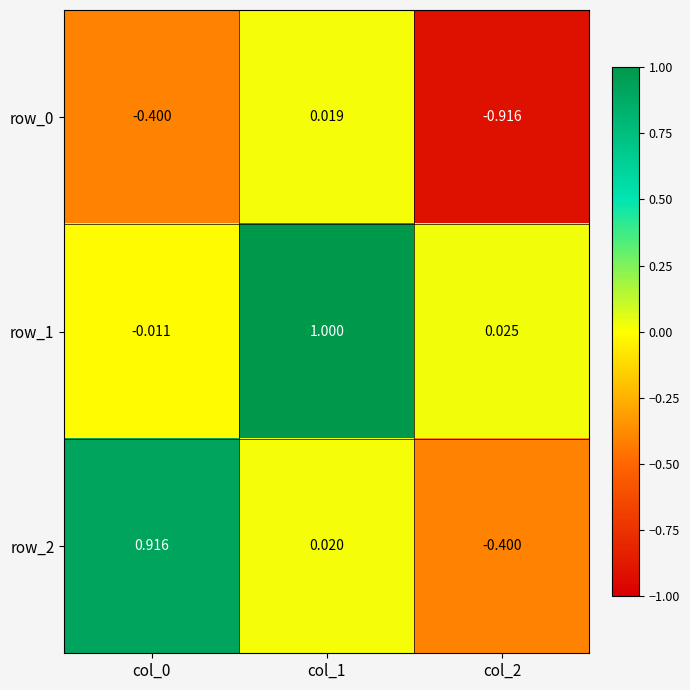

At which category is the sum across all series the highest?

col_1